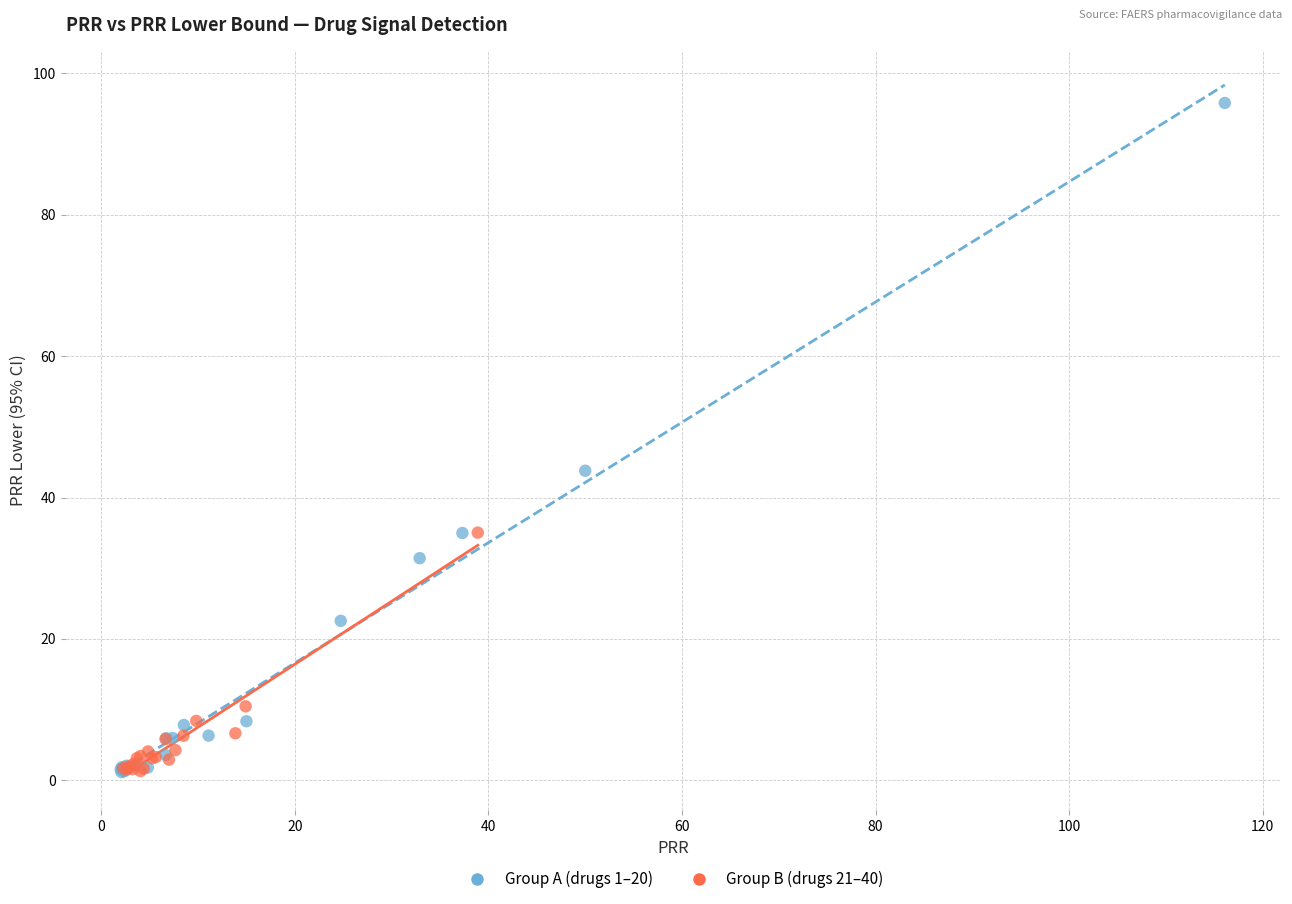

Which series has the widest spread of Y values?

Group A (drugs 1–20)